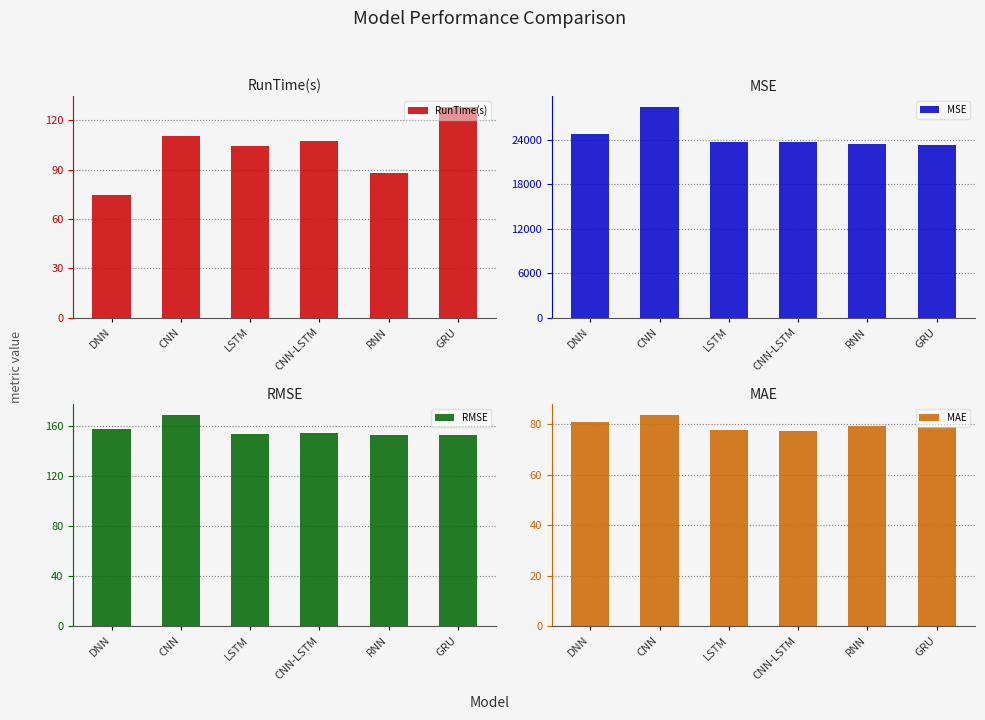

What are all the series names shown in the legend?

RunTime(s), MSE, RMSE, MAE